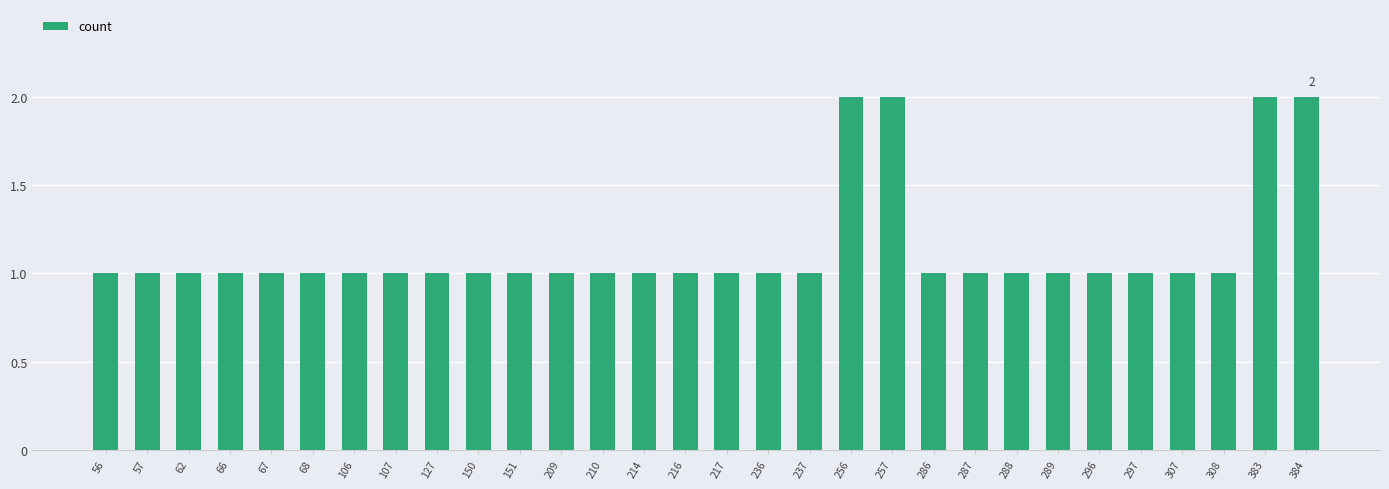

What is the minimum value shown in the chart?

1